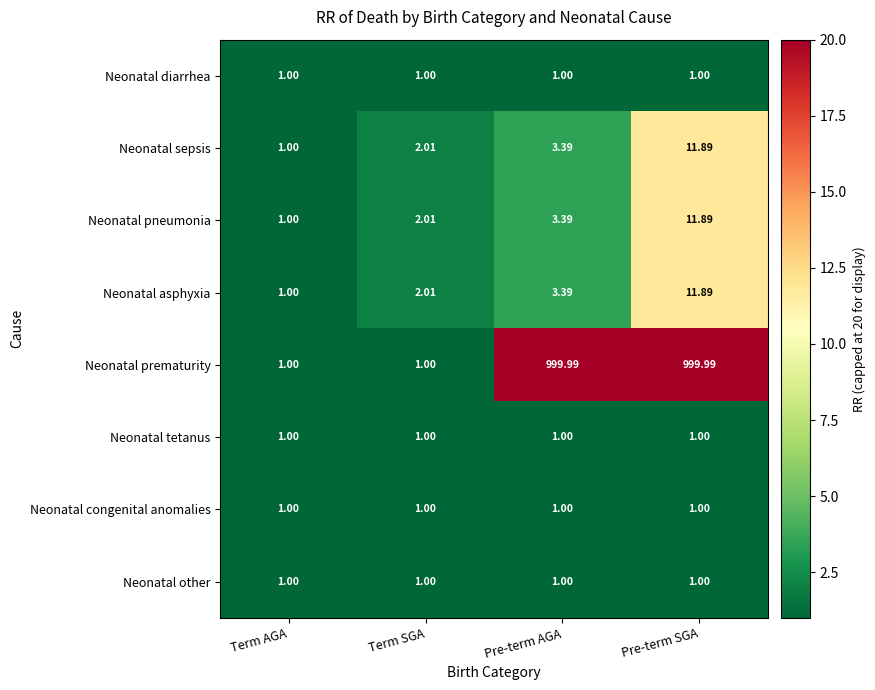

Where is Neonatal pneumonia nearest to the value 6?

Pre-term AGA